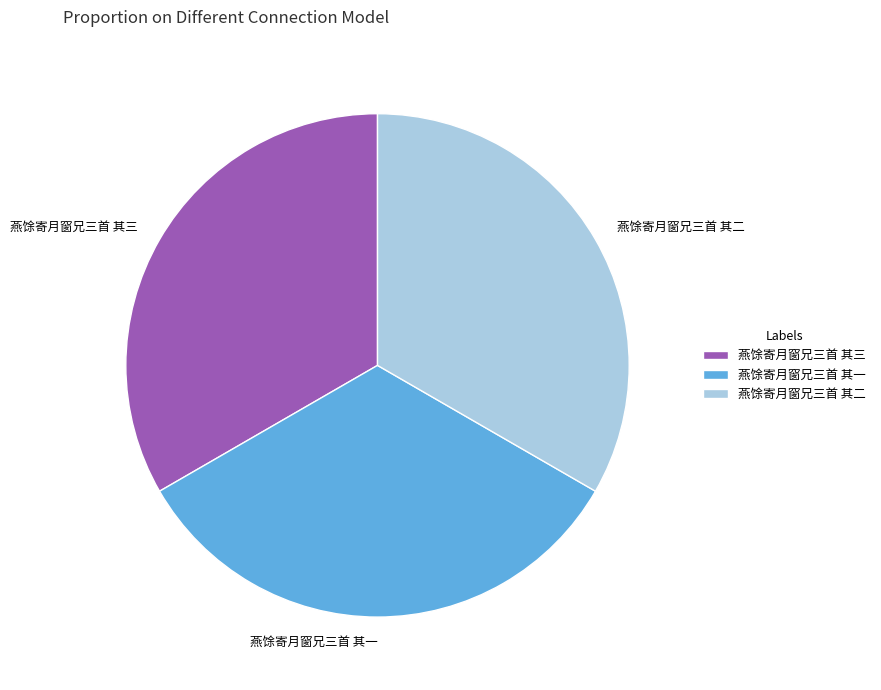

Is 燕馀寄月窗兄三首 其二 the majority of the pie?

No